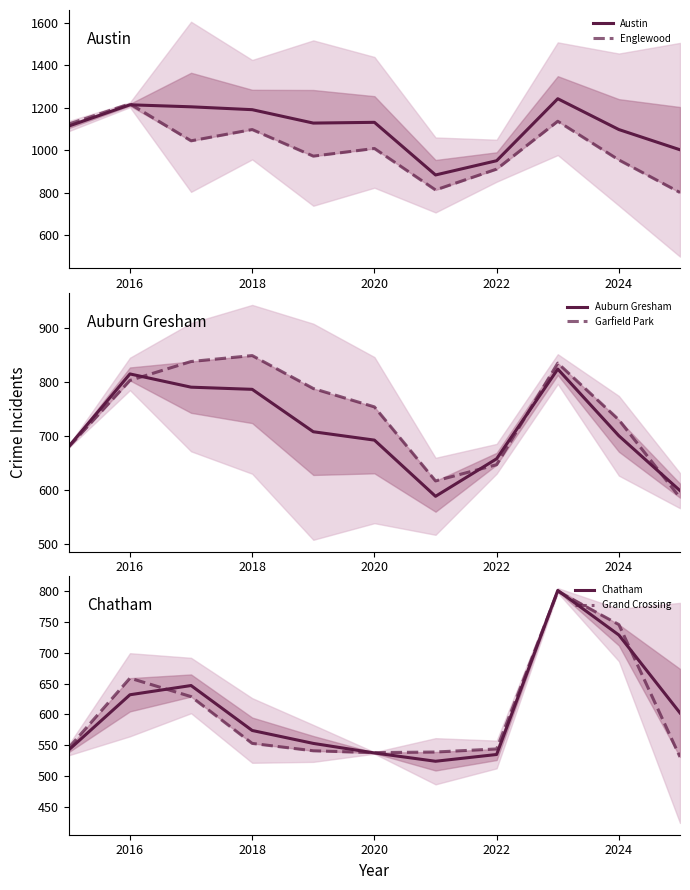

True or false: Austin and Grand Crossing intersect in this chart.

False